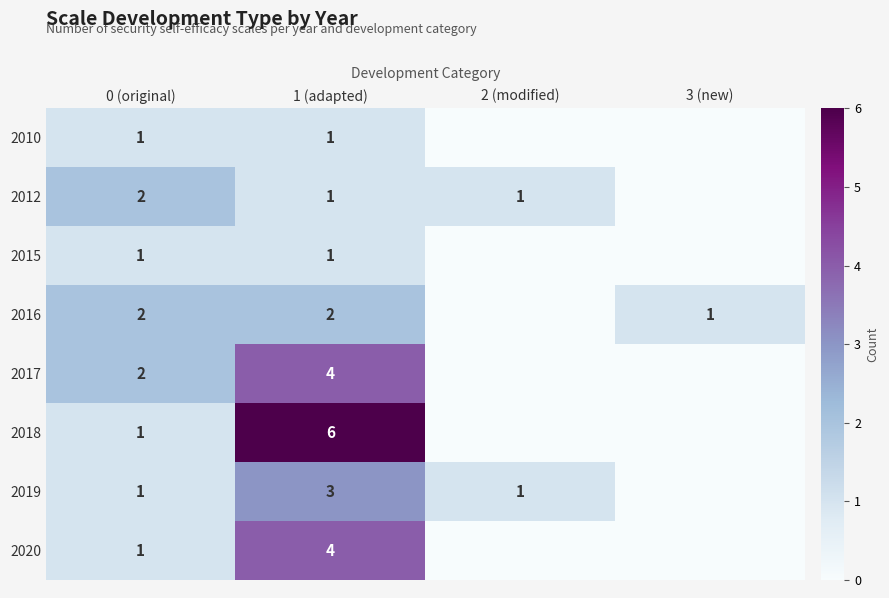

Is the value of 2016 at 1 (adapted) greater than the value of 2020 at 1 (adapted)?

No